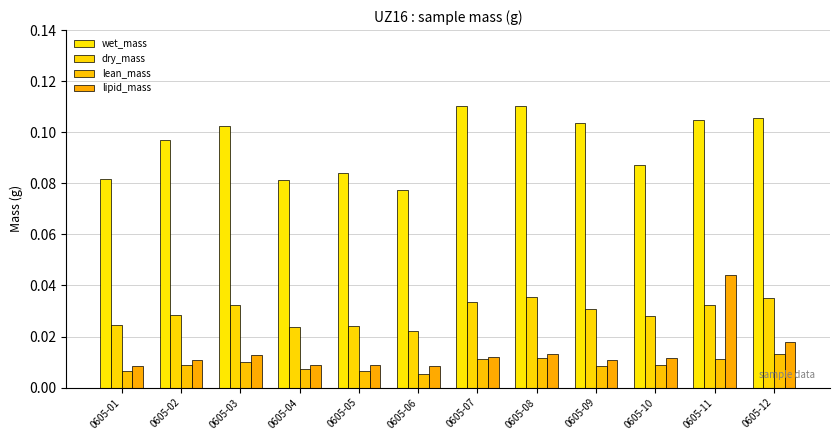

Are the bars horizontal?

No